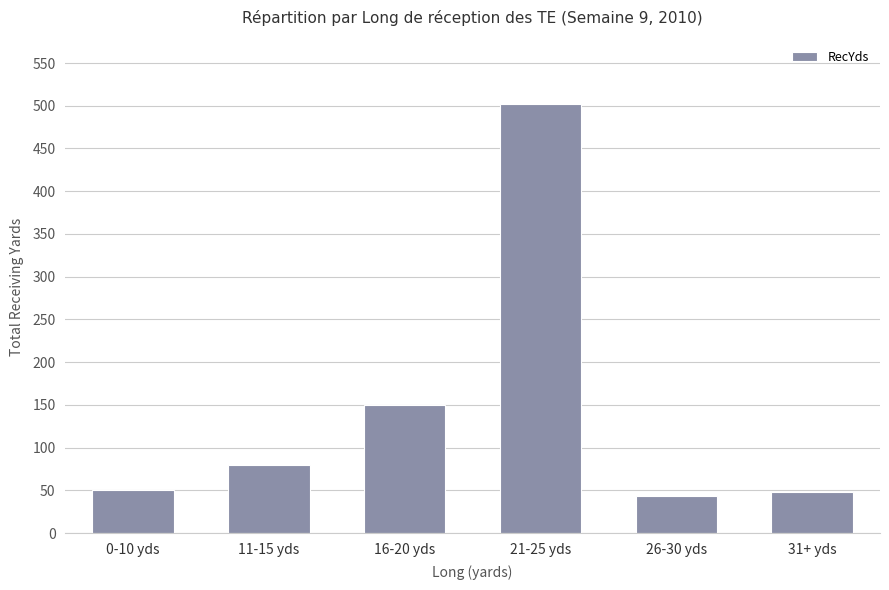

Is it true that the value at 21-25 yds is 502?

True